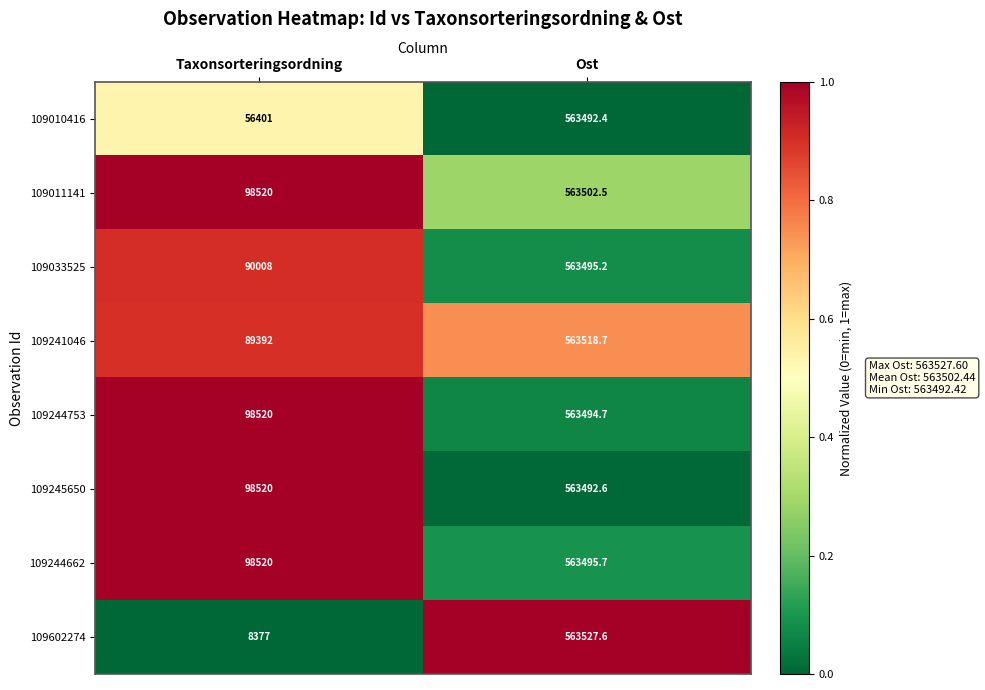

Which series has the widest spread of values?

109602274